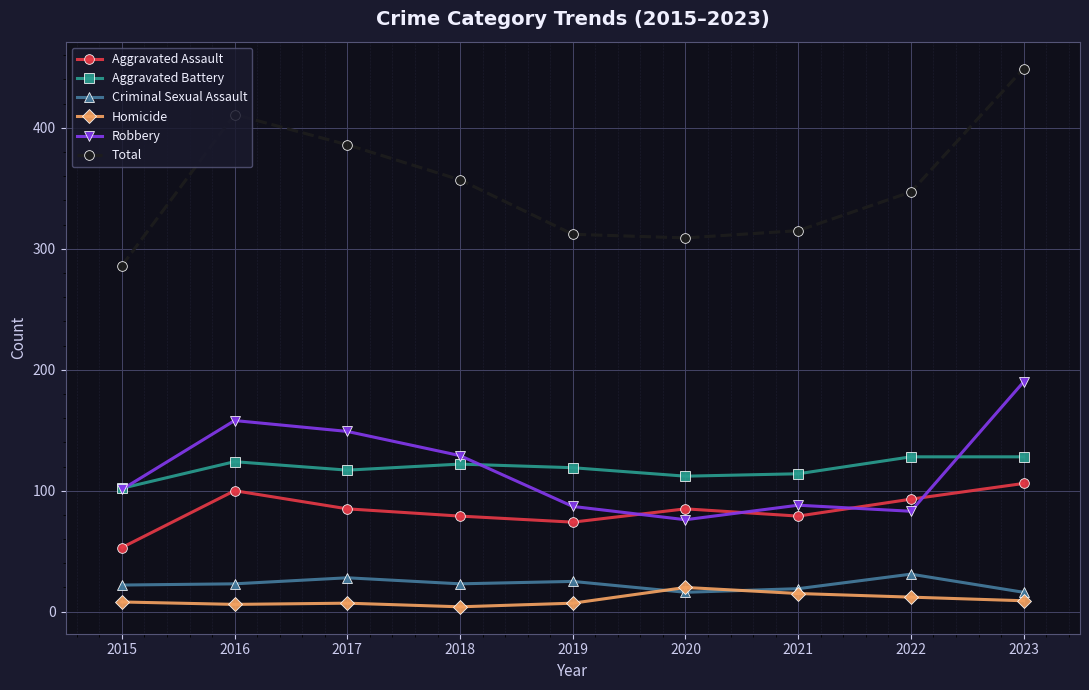

Rank the series at 2017 from highest to lowest value.

Total, Robbery, Aggravated Battery, Aggravated Assault, Criminal Sexual Assault, Homicide